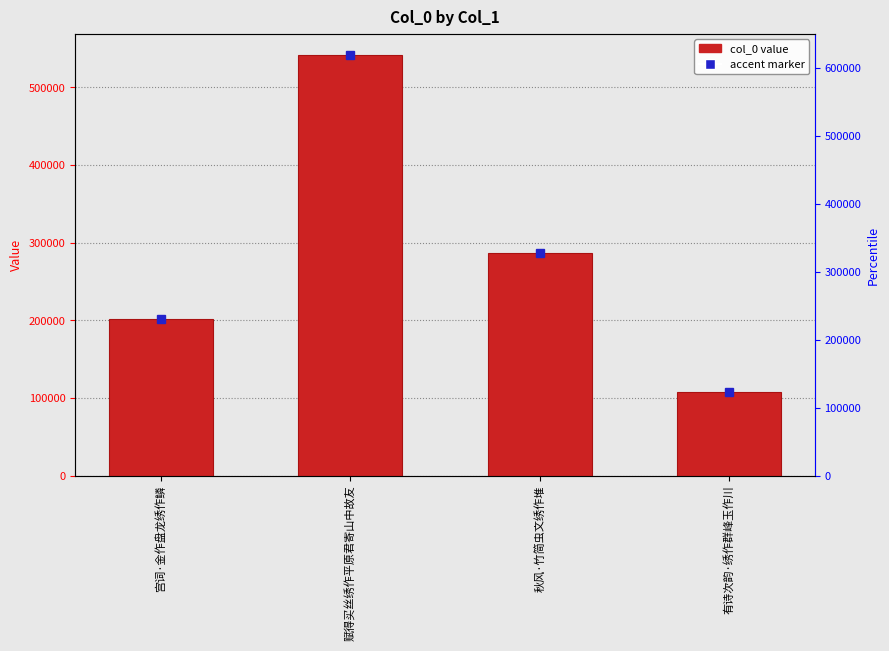

What is the difference between the values at 有诗次韵·绣作群峰玉作川 and 秋风·竹简虫文绣作堆?

179474